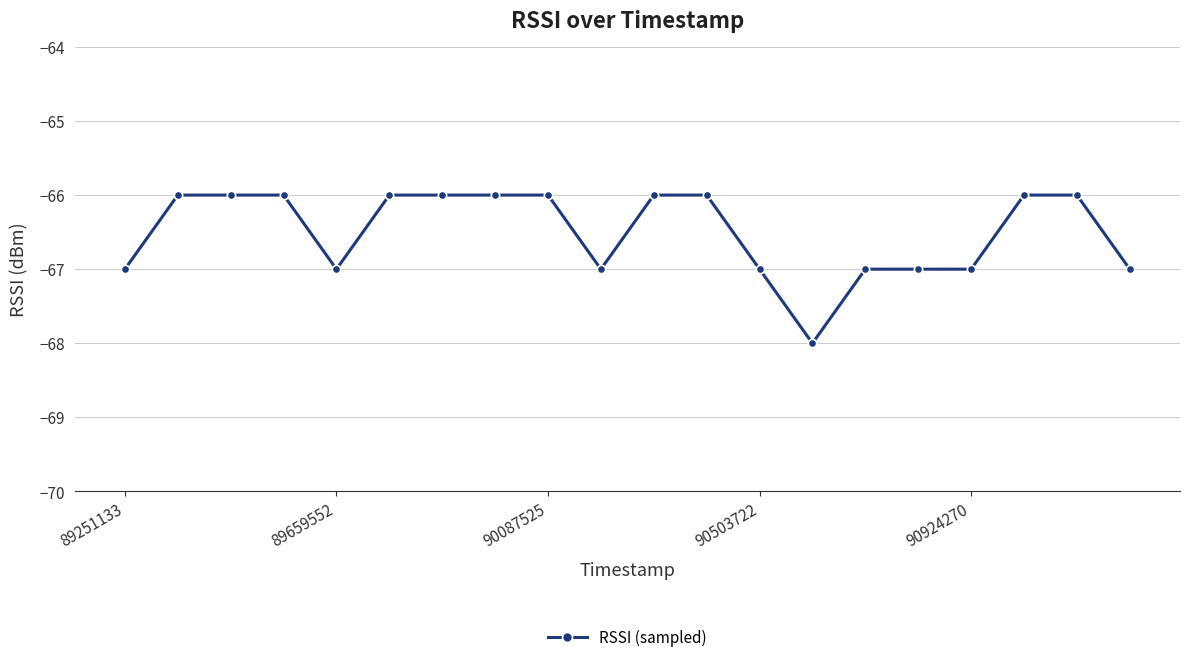

What is the maximum value shown in the chart?

-66